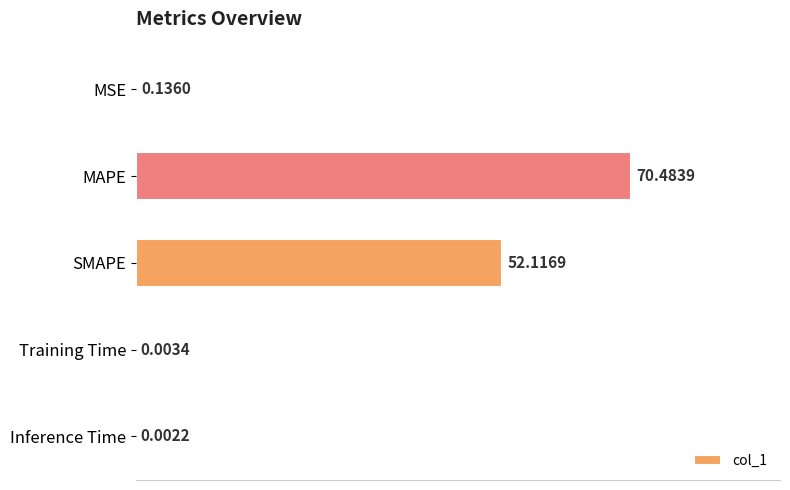

Are the bars grouped side by side (vs. stacked)?

No